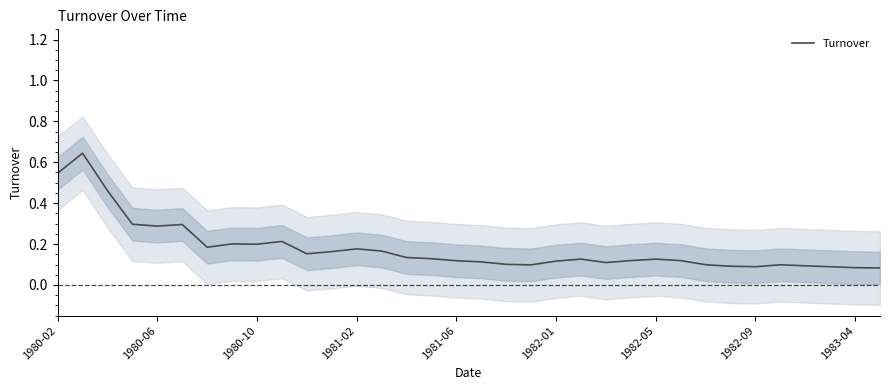

Which has a higher value, 29 or 33?

29